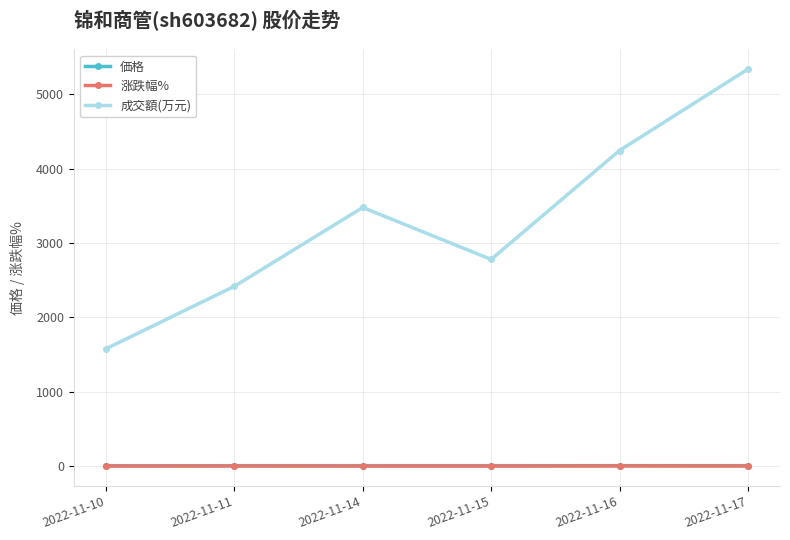

At which category does the chart reach its peak across all series?

2022-11-17